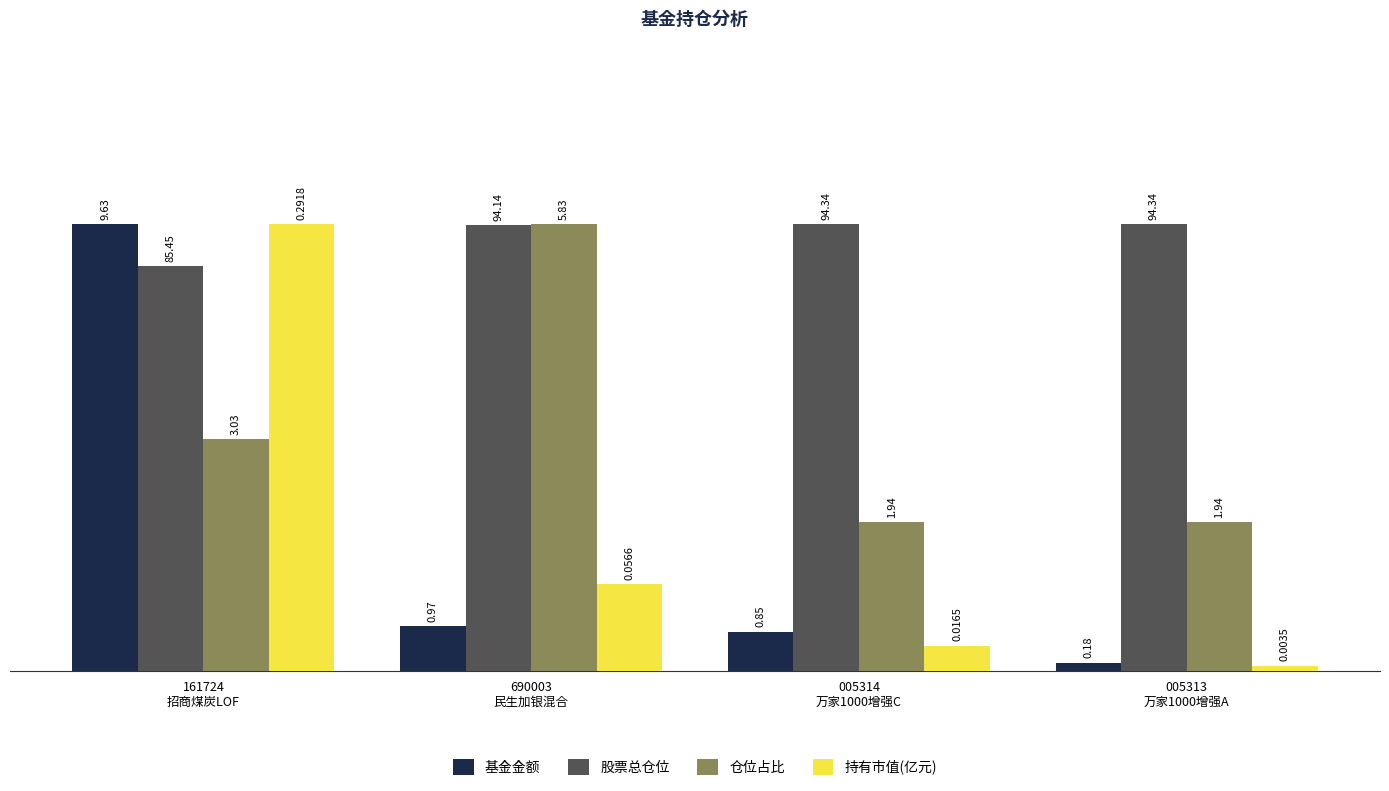

What is the label of the 3rd bar from the right?

690003
民生加银混合